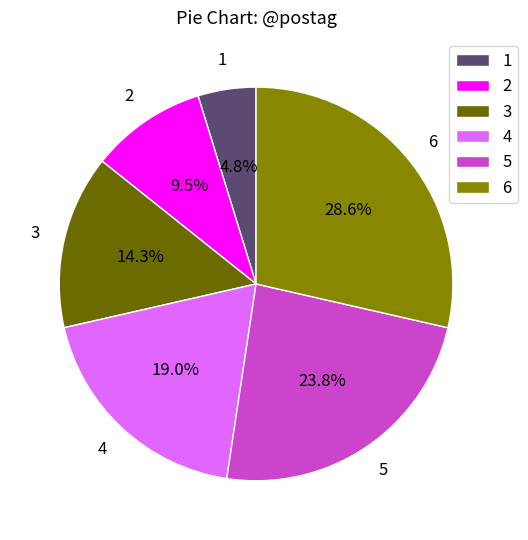

To the nearest percent, what is the combined percentage of 5 and 3?

38%